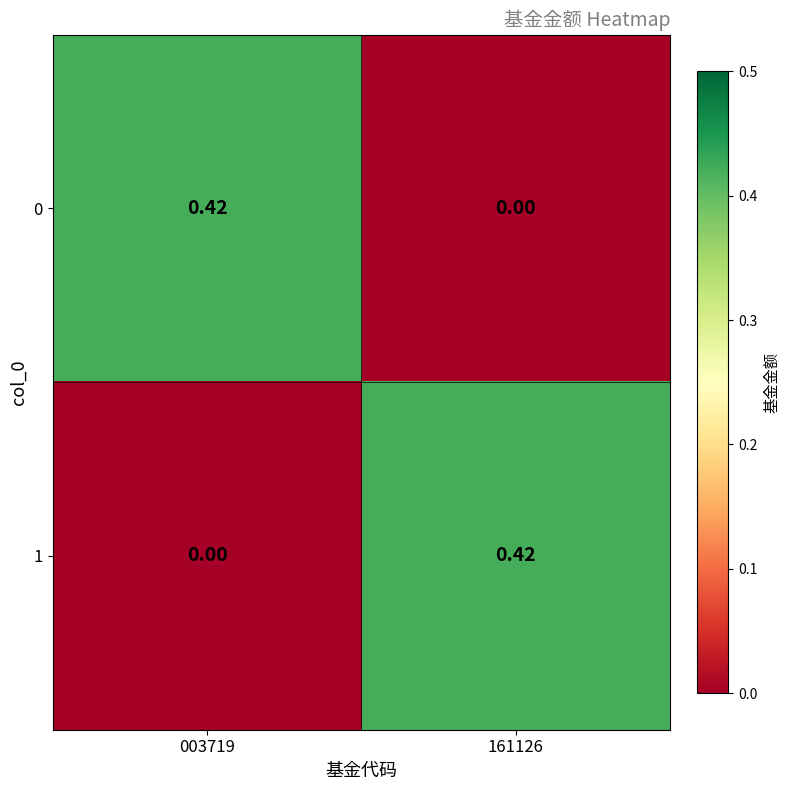

What is the spread (max minus min) of values at 161126?

0.4